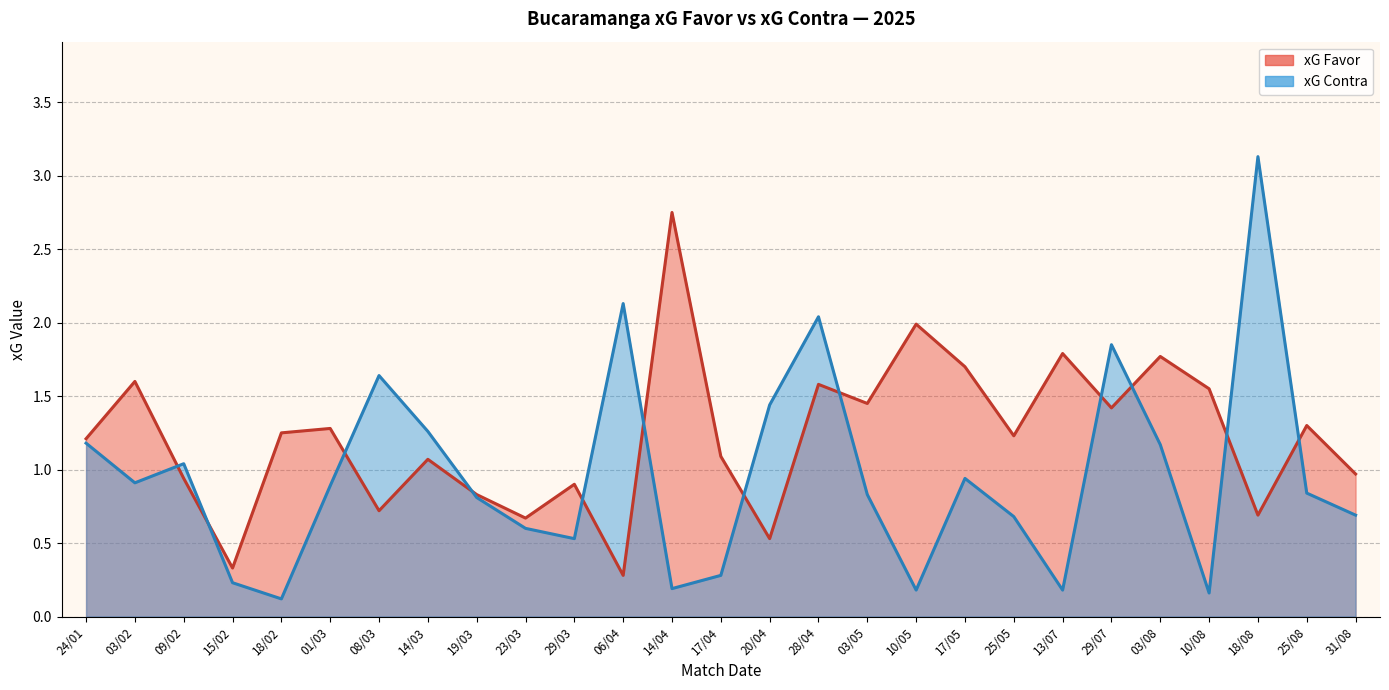

True or false: xG Contra has a value of 3.1 at 06/04.

False